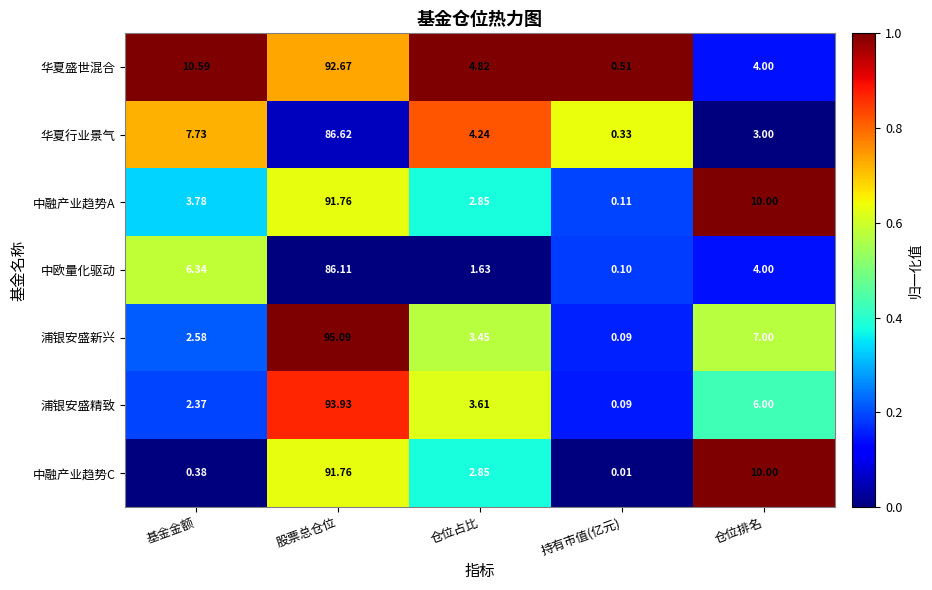

At which category is the sum across all series the highest?

股票总仓位